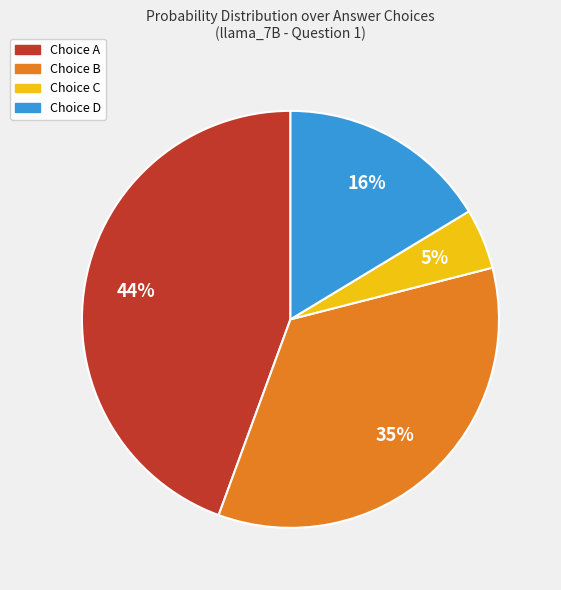

To the nearest percent, what is the average slice percentage?

25%